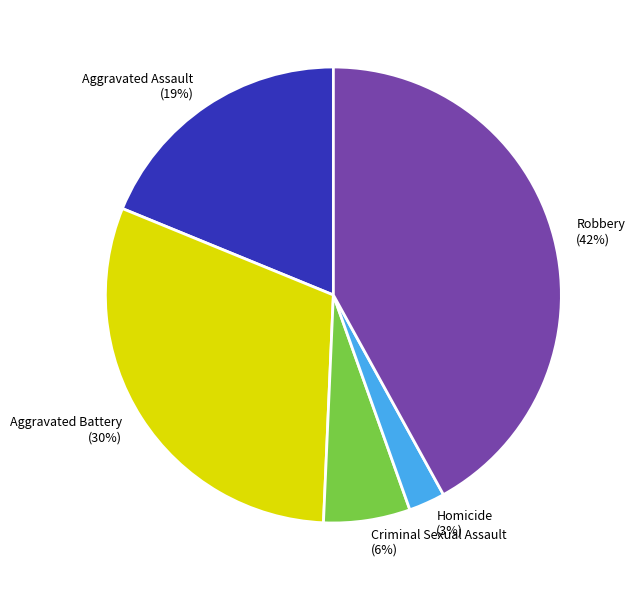

Which category has the smallest portion of the pie?

Homicide